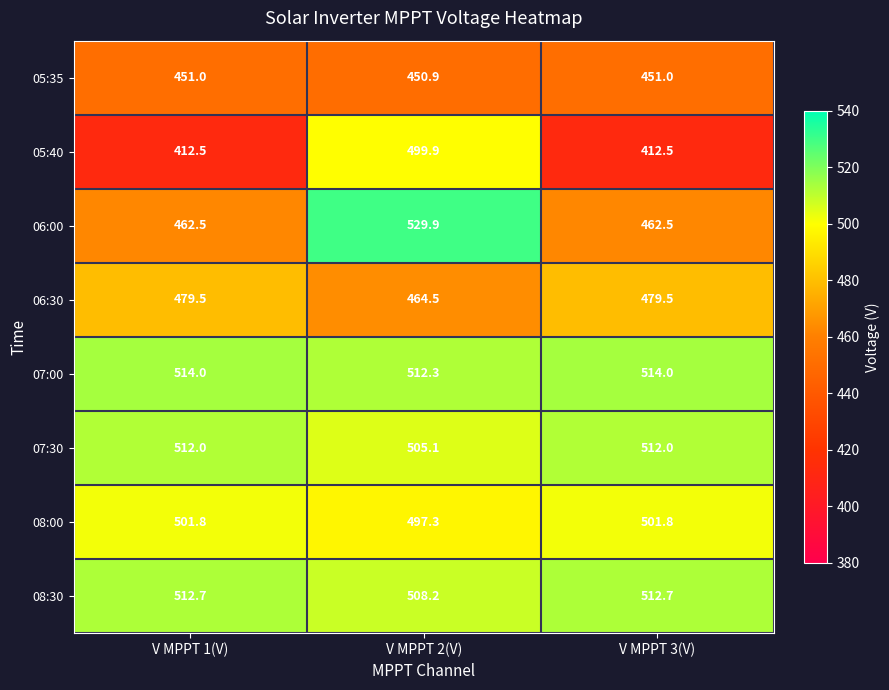

Rank the series by their maximum value, from lowest to highest.

05:35, 06:30, 05:40, 08:00, 07:30, 08:30, 07:00, 06:00